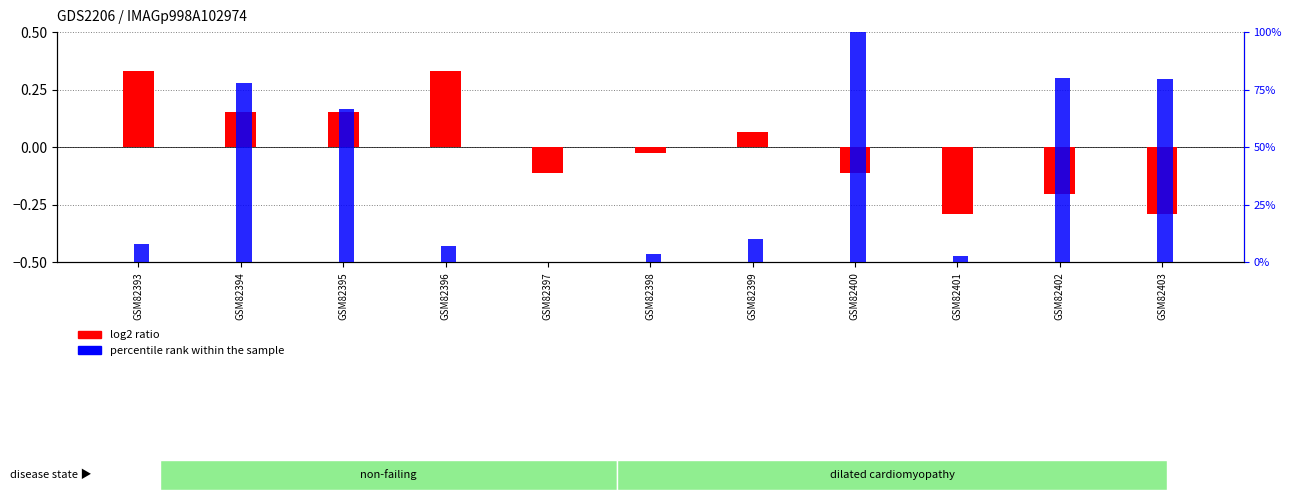

At how many categories does at least one series exceed 53?

5